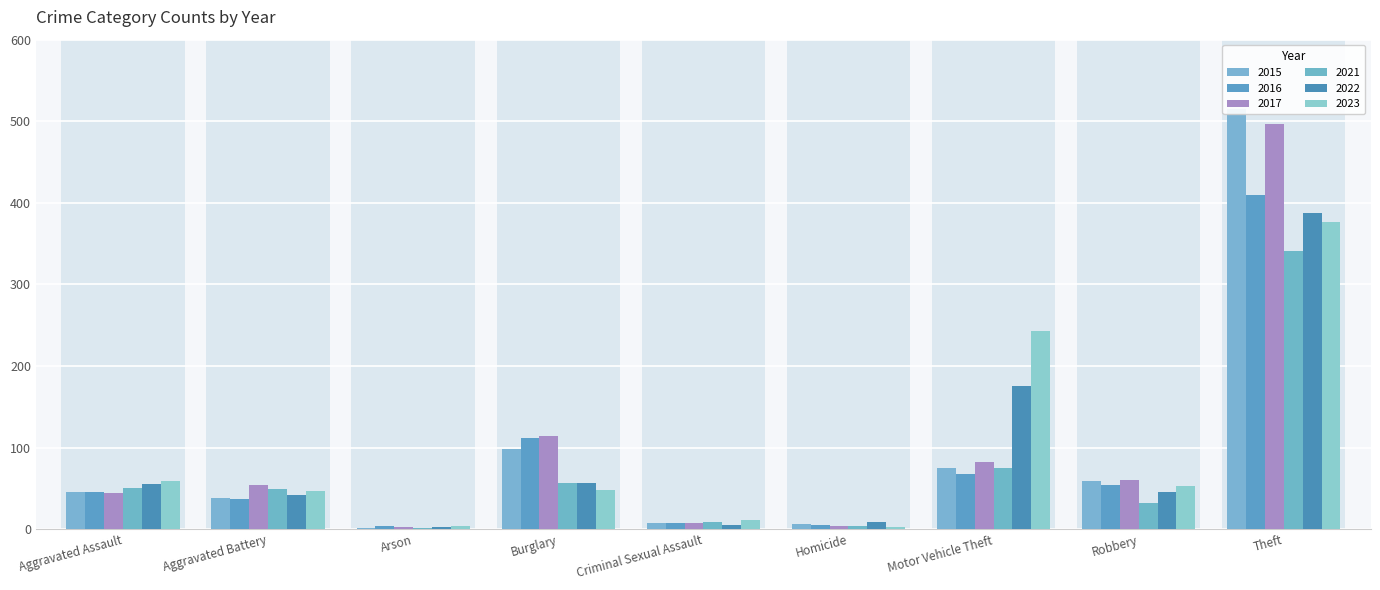

What is the total value across all series at Theft?

2527